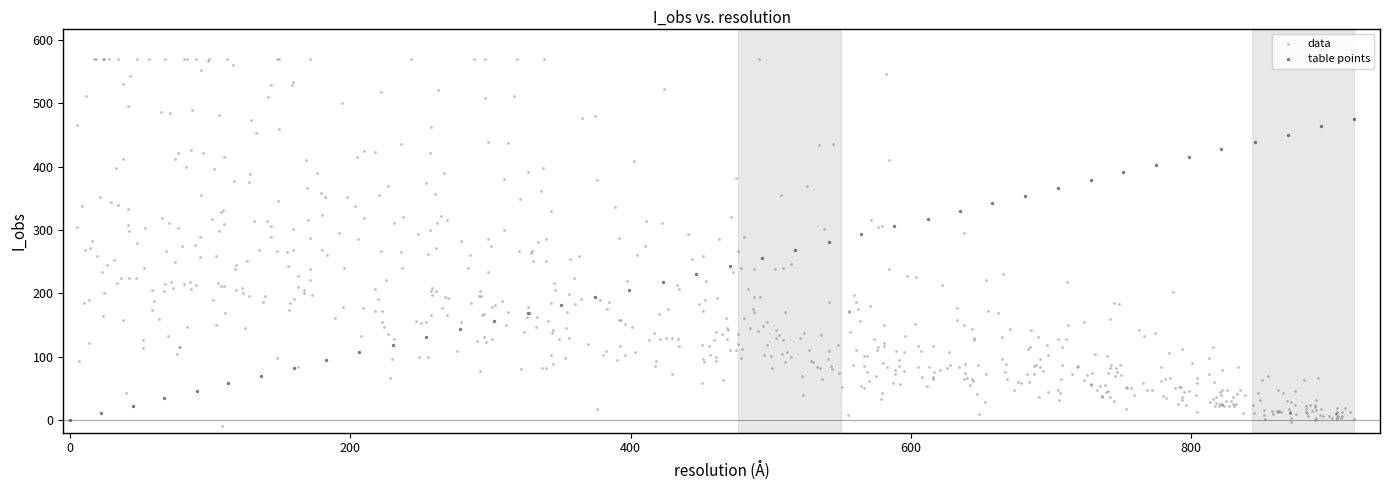

Which series has the widest spread of Y values?

data